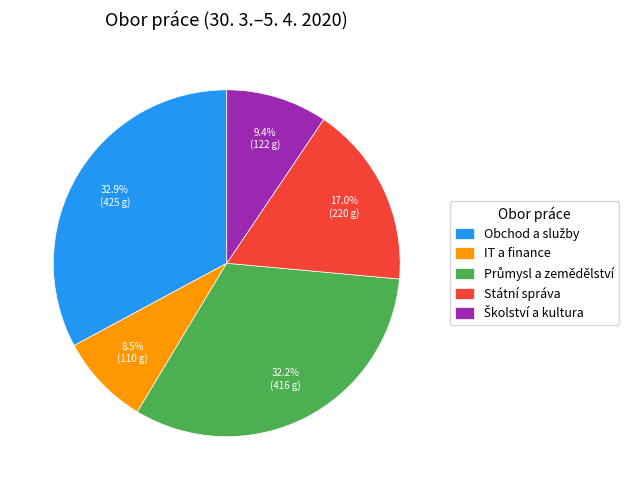

Combined, do Státní správa and IT a finance account for over 50%?

No